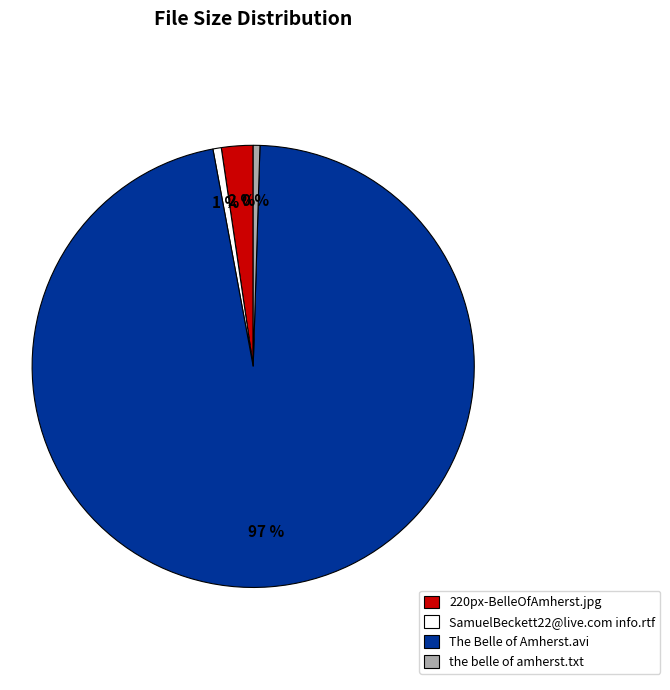

Which has a higher value, The Belle of Amherst.avi or the belle of amherst.txt?

The Belle of Amherst.avi